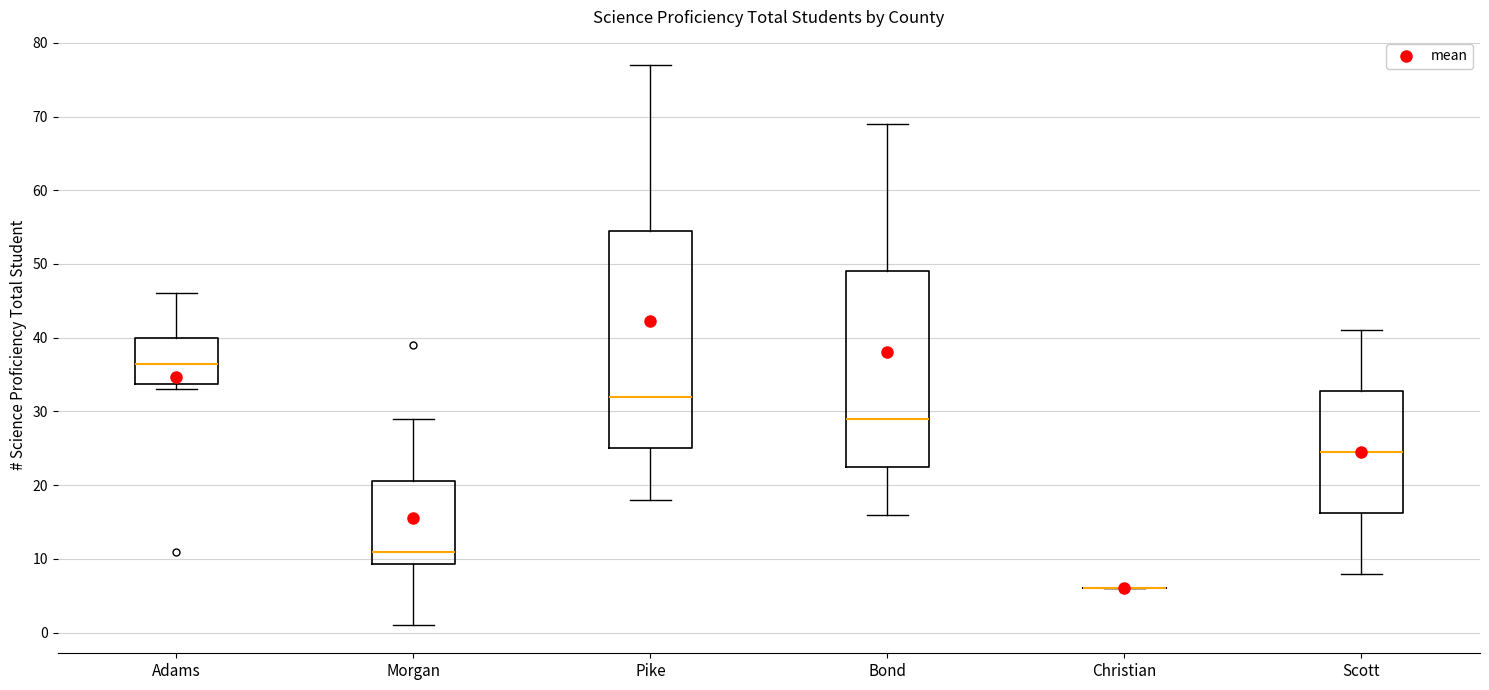

Reading left to right, read every box against the y-axis: the position of its median line, the range the box covers, and the ends of its whiskers. The values are not printed on the chart, so give them approximately, as read against the axis.

Adams: median 37, box 34 to 40, whiskers 33 to 46
Morgan: median 11, box 9 to 21, whiskers 1 to 29
Pike: median 32, box 25 to 55, whiskers 18 to 77
Bond: median 29, box 23 to 49, whiskers 16 to 69
Christian: box collapsed to a line at 6, whiskers 6 to 6
Scott: median 25, box 16 to 33, whiskers 8 to 41